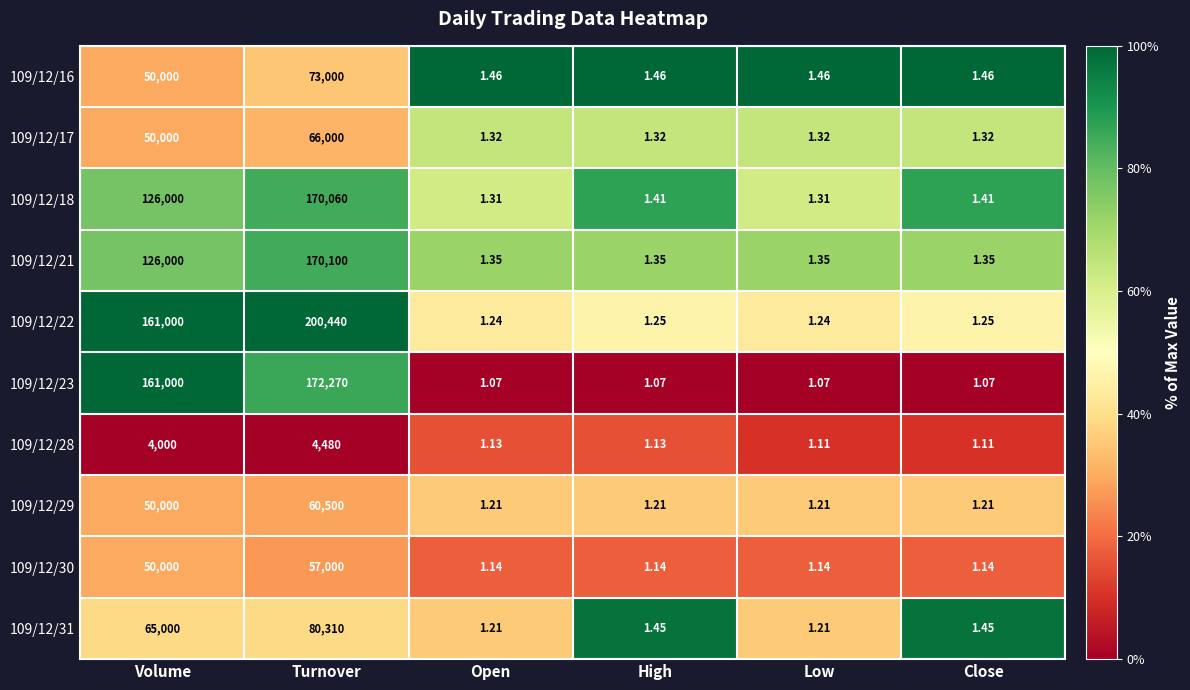

At which category is the sum across all series the highest?

Turnover